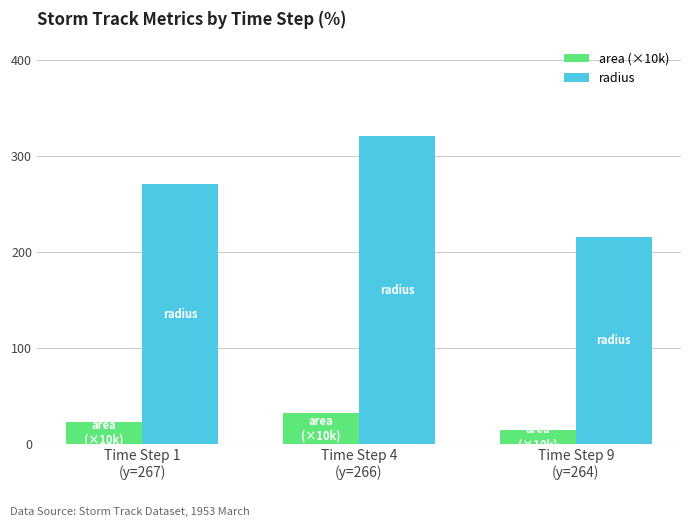

Which category has the lowest value in the radius series?

Time Step 9
(y=264)